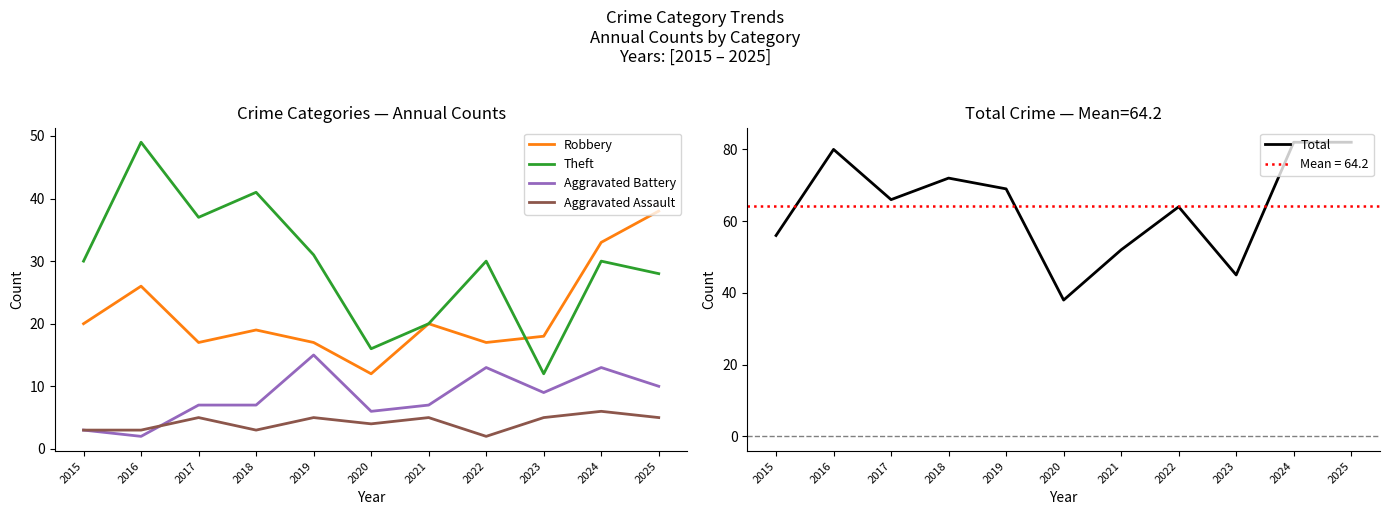

At which category does Theft reach its first local valley?

2017